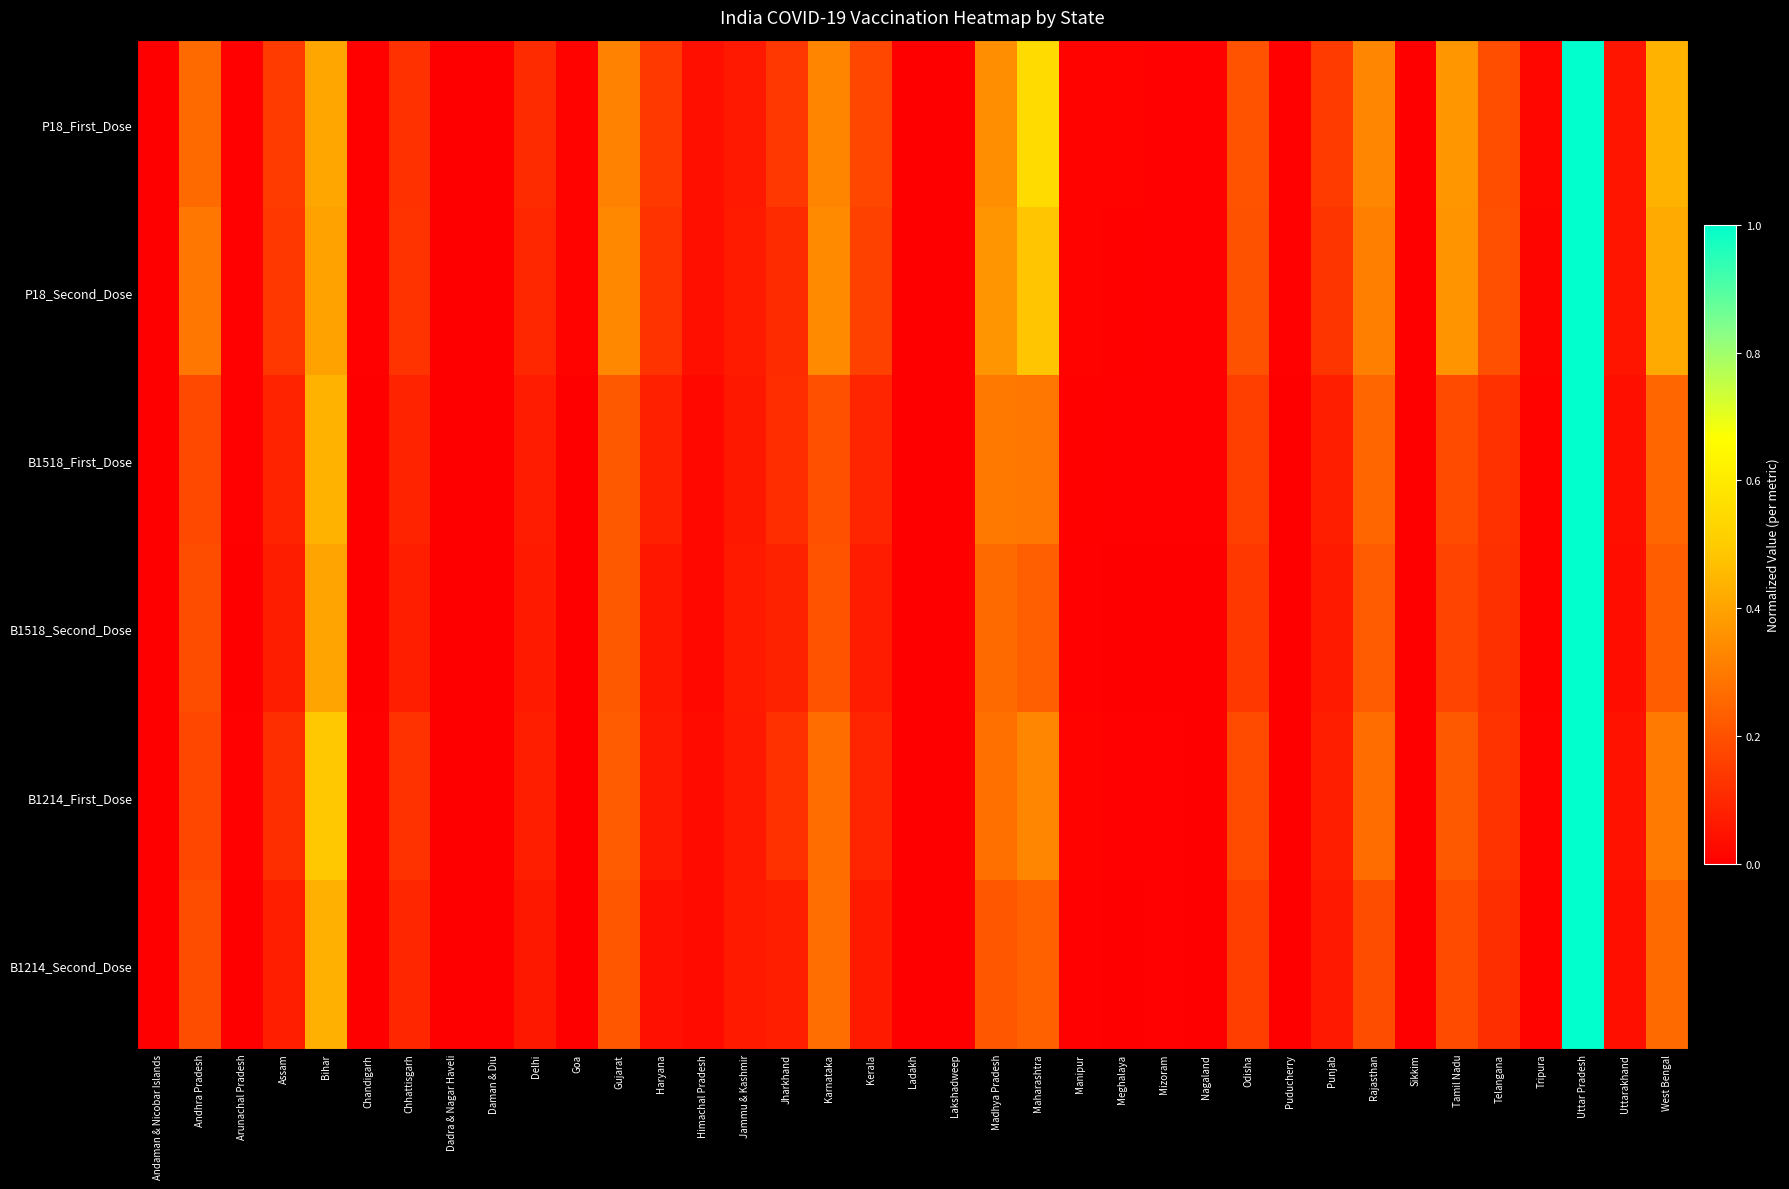

Rank the series at Chandigarh from lowest to highest value.

B1214_Second_Dose, B1518_Second_Dose, B1518_First_Dose, B1214_First_Dose, P18_Second_Dose, P18_First_Dose